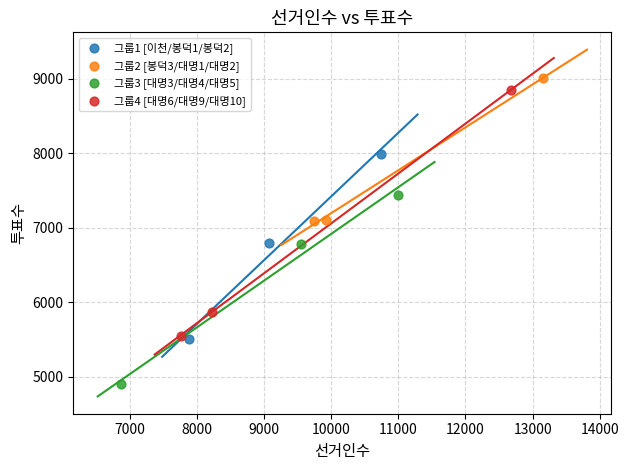

Which series contains the lowest Y value?

그룹3 [대명3/대명4/대명5]